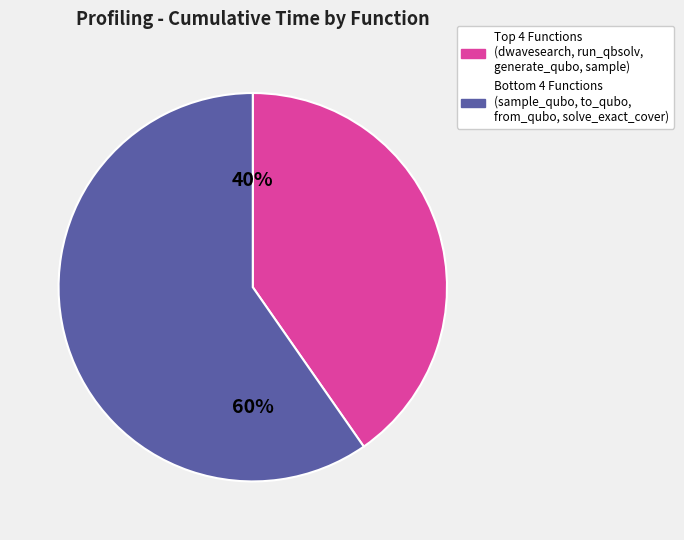

How many segments does this pie chart have?

2